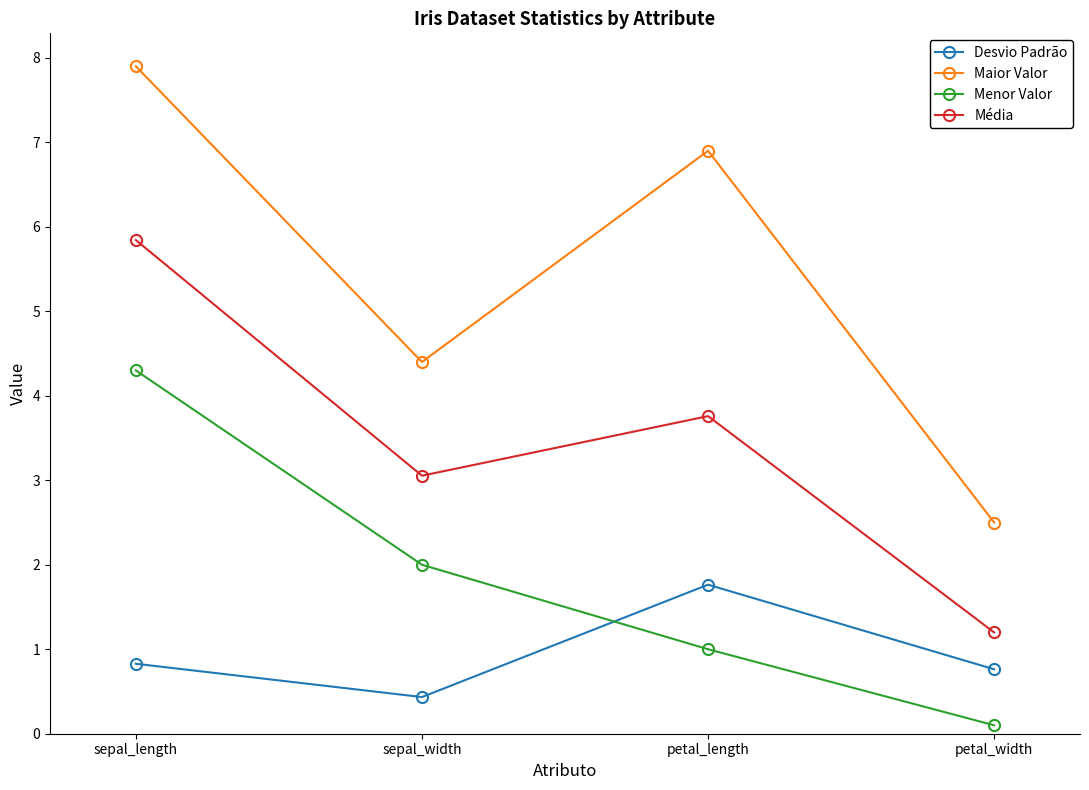

Which series has the largest total across all categories?

Maior Valor